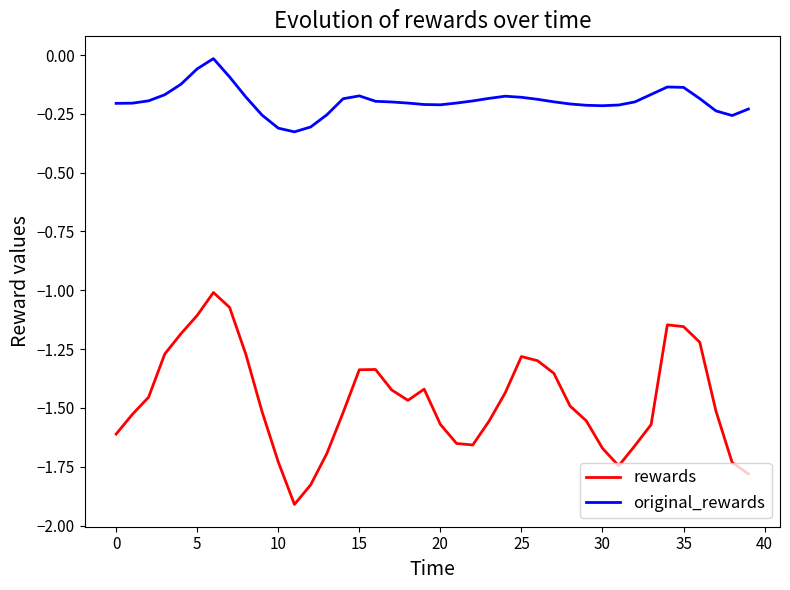

Rank the series by their average value, from lowest to highest.

rewards, original_rewards